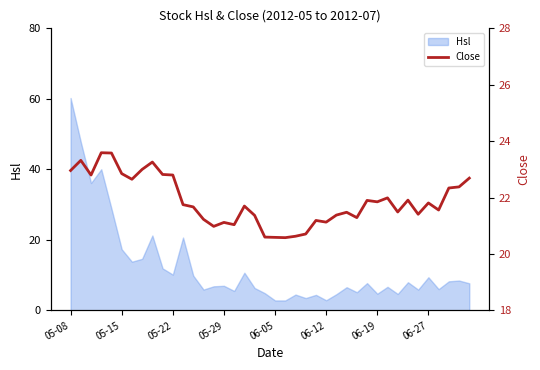

True or false: Hsl has a value of 2.8 at 06-05.

True